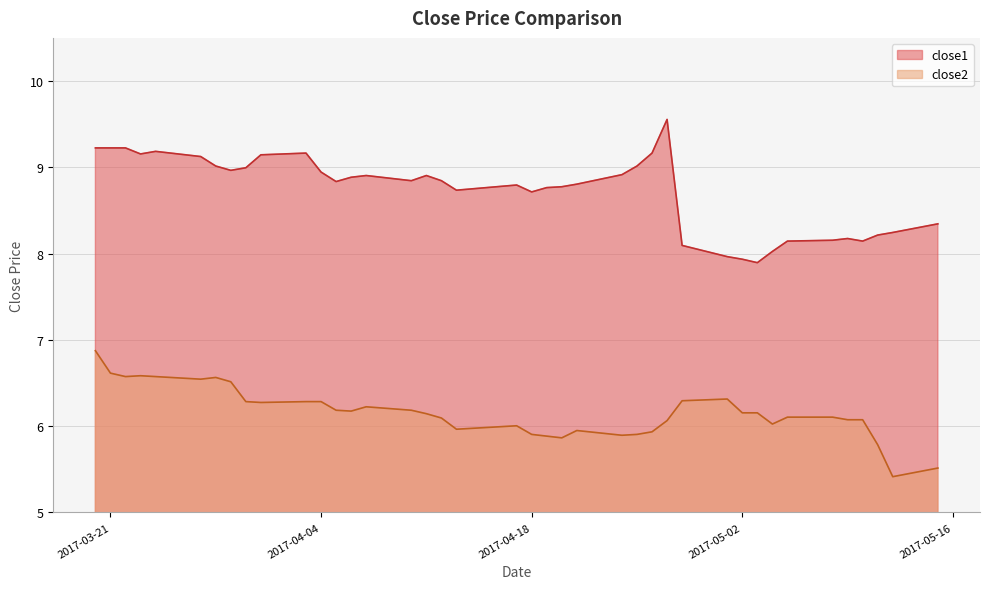

What is the label of the 29th point from the right?

2017-04-04